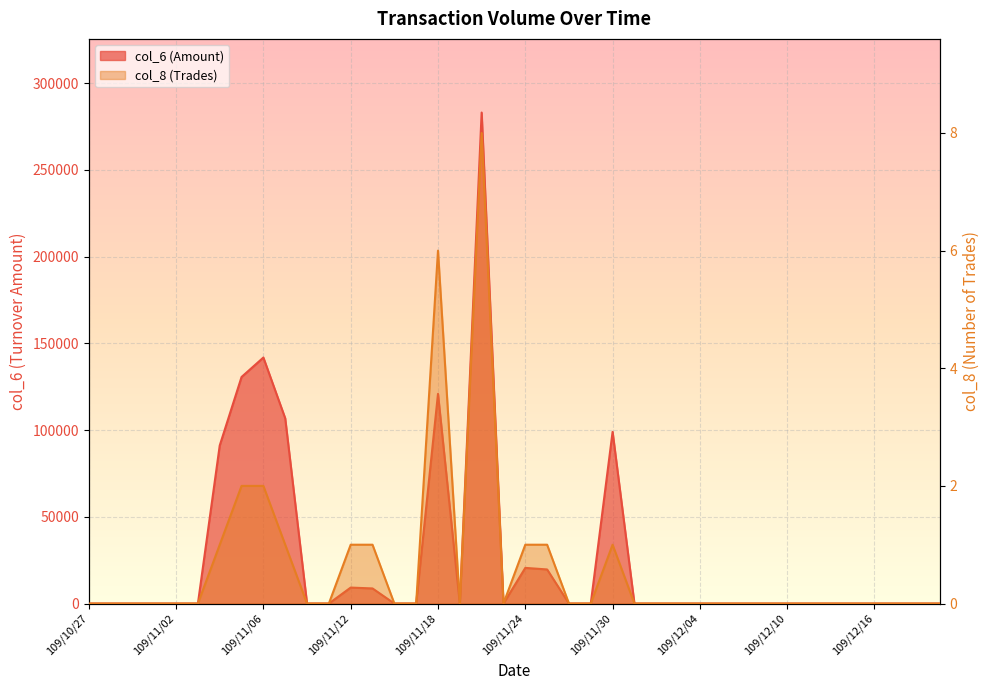

In col_8, how many points are lower than both neighbors (excluding endpoints)?

2